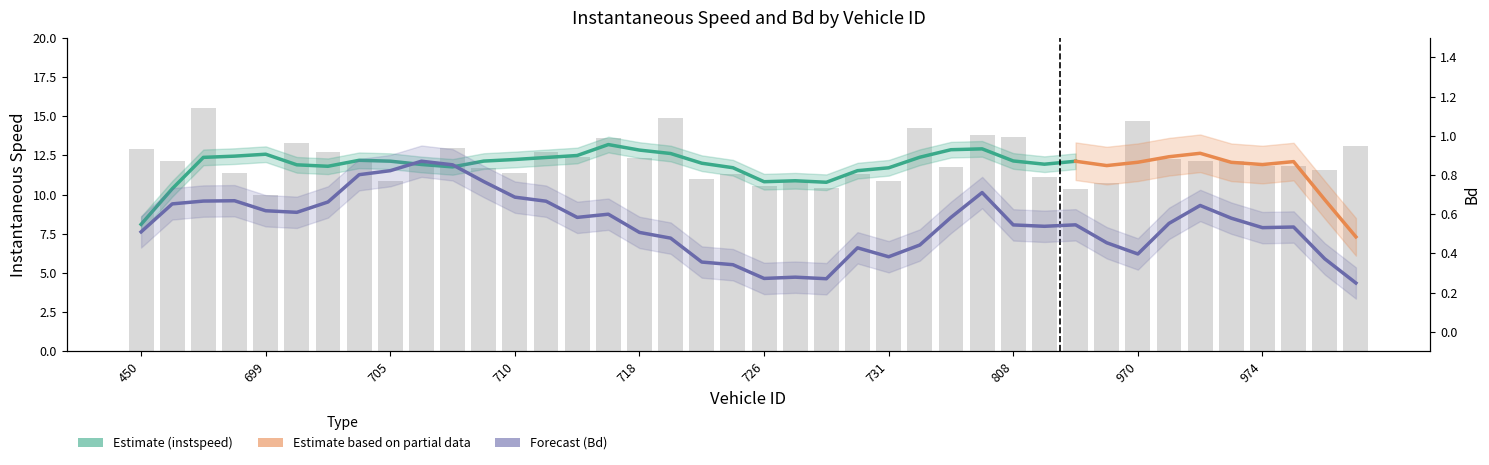

What is the sum of the values at 962 and 982?

22.3